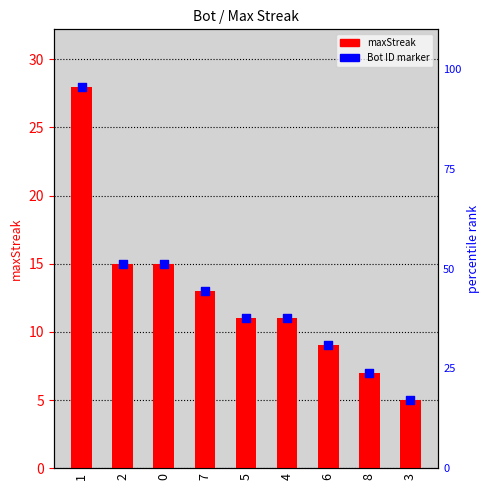

At how many categories does at least one series exceed 24?

1